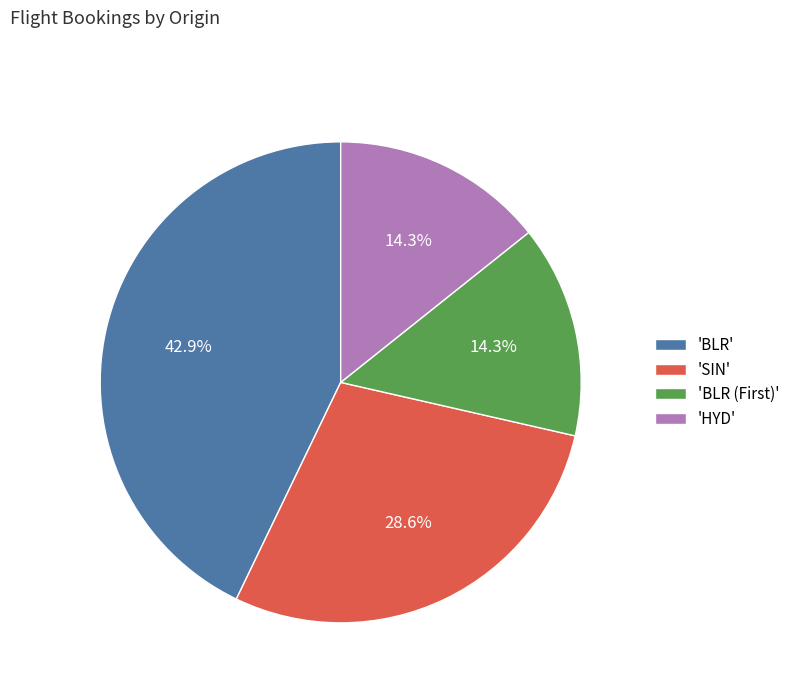

Which category has the biggest portion of the pie?

'BLR'